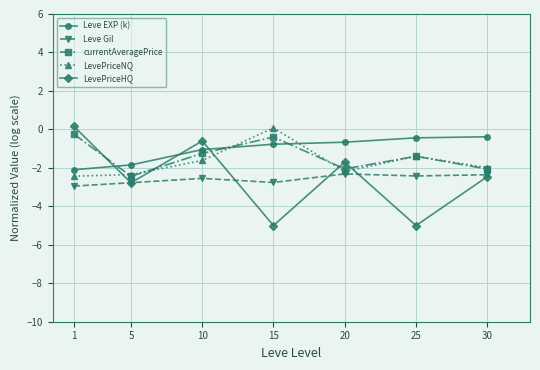

The currentAveragePrice series shows -0.2 at 1. True or false?

True